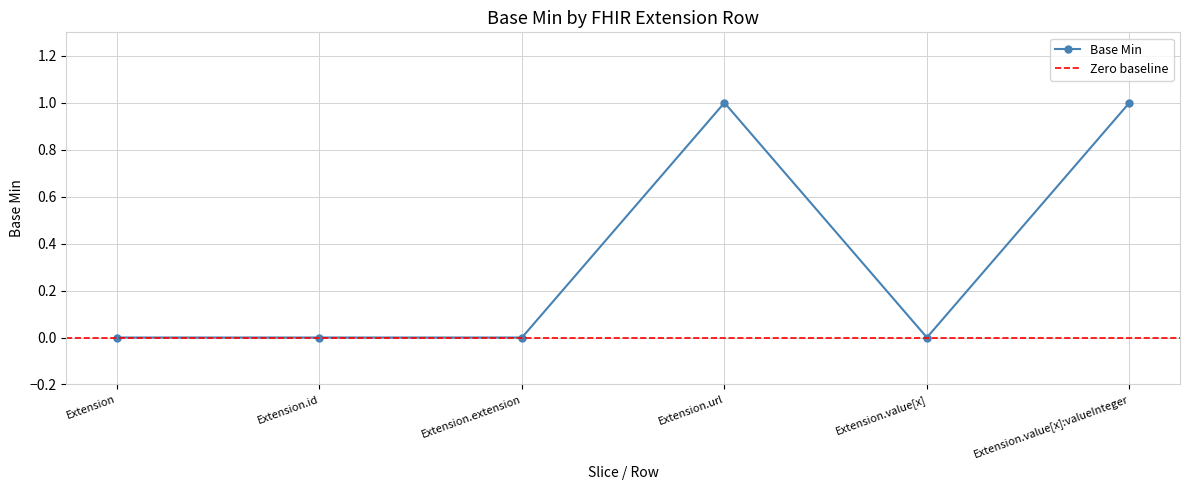

Which category has the lowest value across all series?

Extension